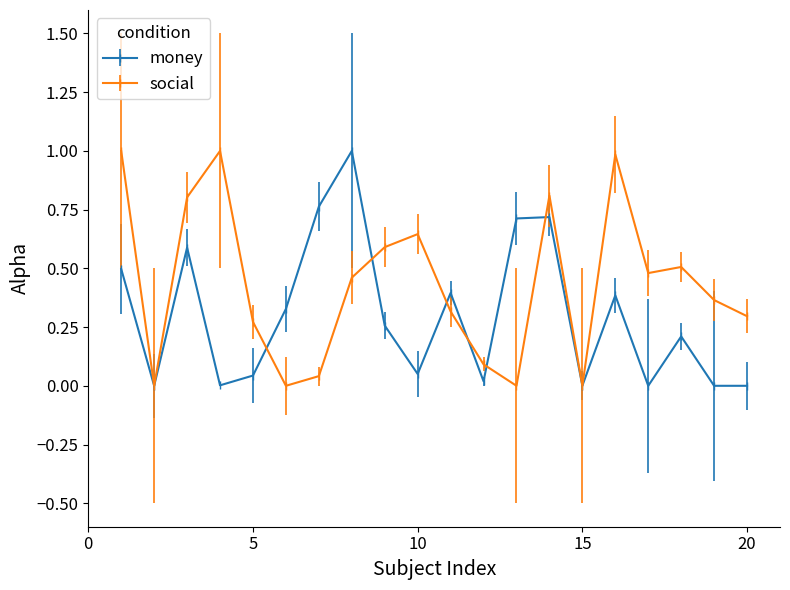

What is the greatest value displayed?

1.0